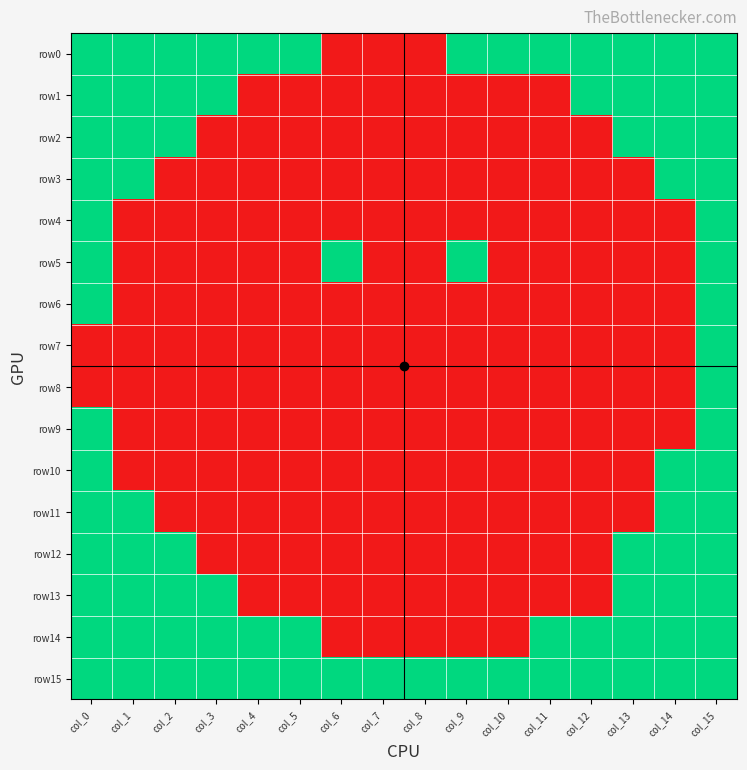

Which series has the largest range (max minus min)?

row0